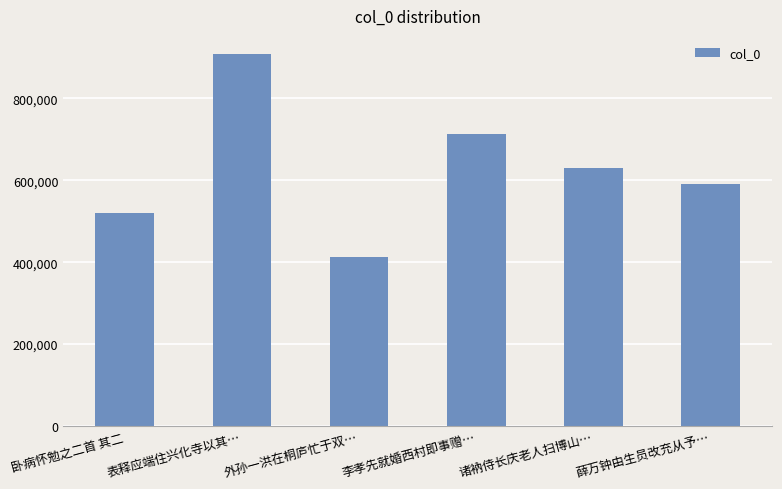

Which label corresponds to the largest value in the chart?

表释应端住兴化寺以其…